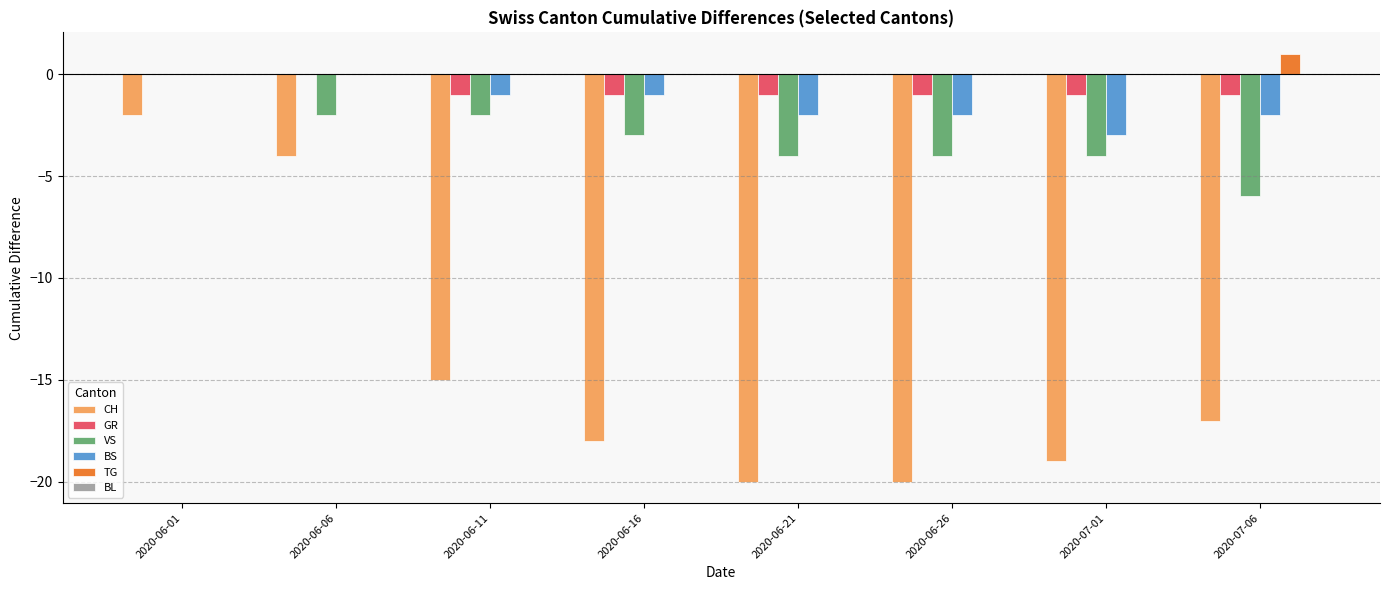

What is the total value across all series at 2020-06-16?

-23